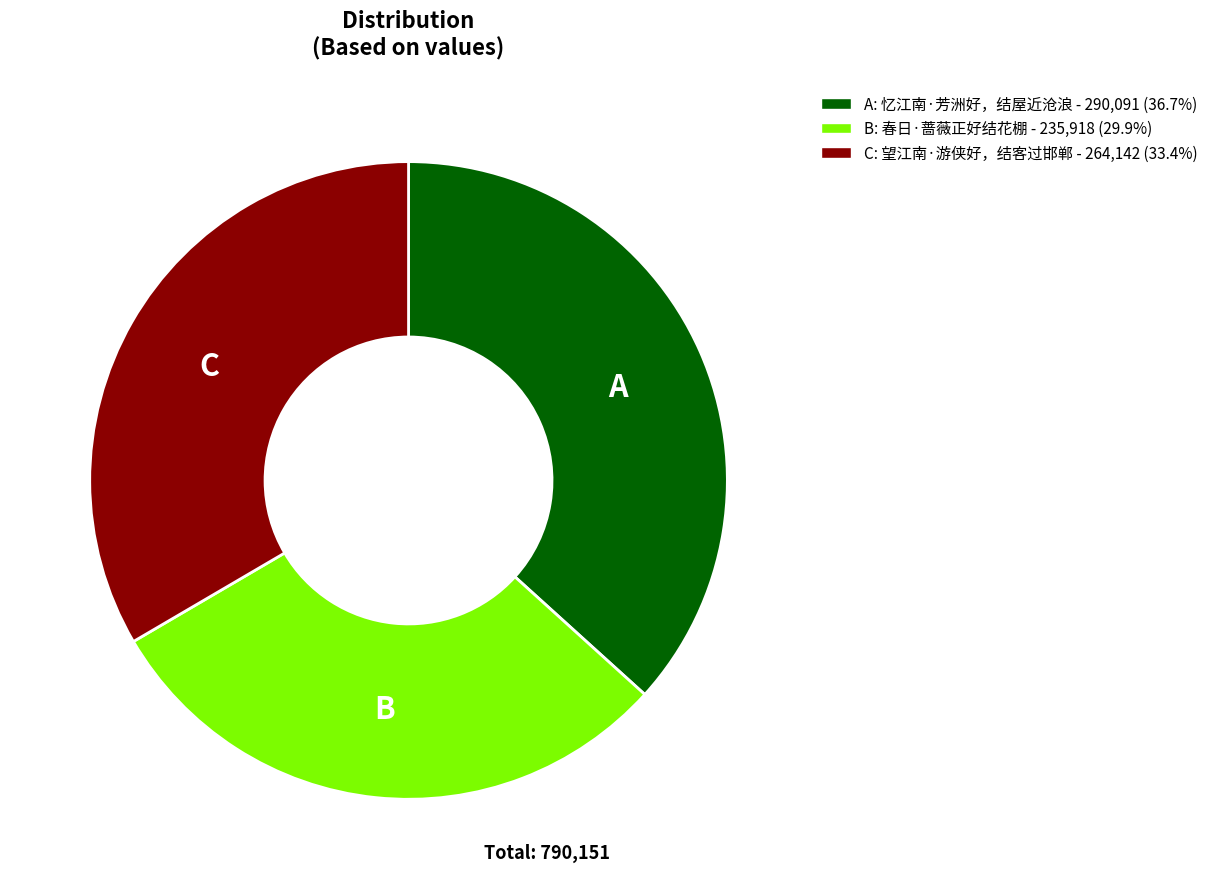

Is there a majority slice in this chart?

No